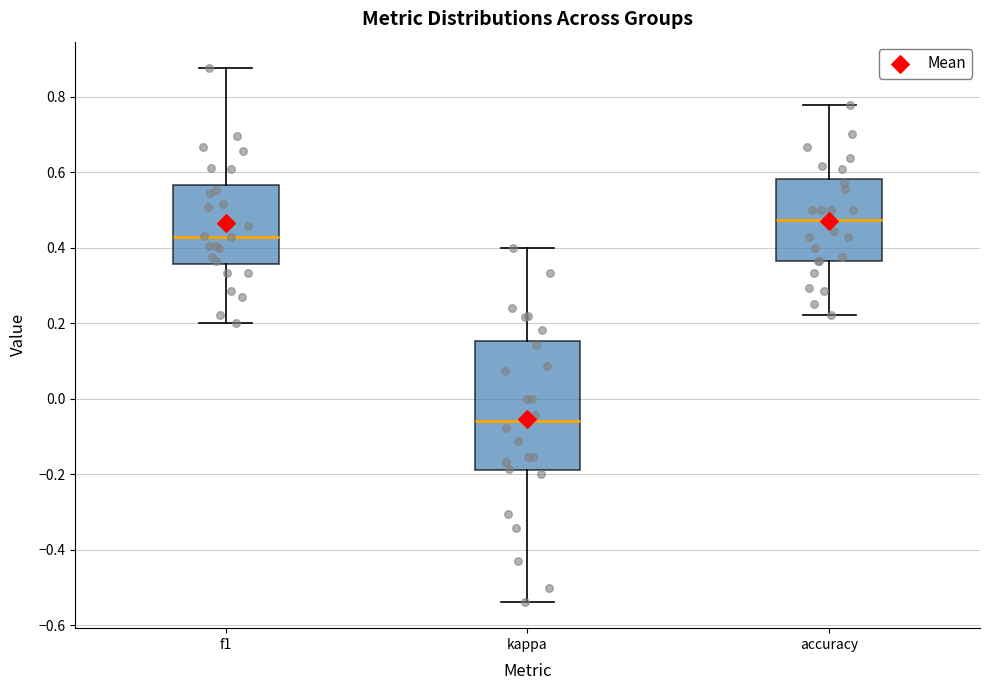

Reading left to right, transcribe this box plot: for each box, give where its median line is, the range the box spans, and where its two whiskers end, as read against the y-axis. The values are not printed on the chart, so give them approximately, as read against the axis.

f1: median 0.42, box 0.36 to 0.56, whiskers 0.20 to 0.88
kappa: median -0.06, box -0.18 to 0.16, whiskers -0.54 to 0.40
accuracy: median 0.48, box 0.36 to 0.58, whiskers 0.22 to 0.78